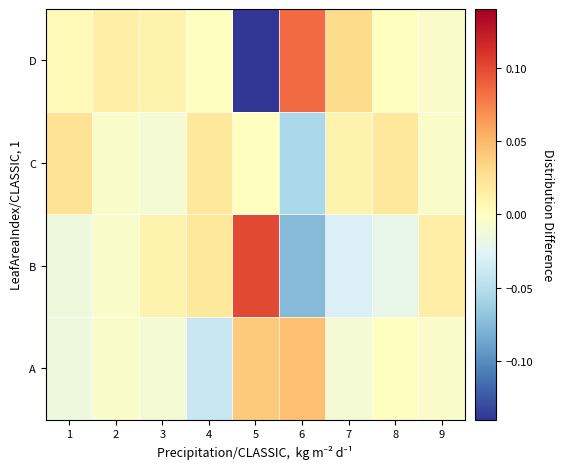

Reading left to right, extract all data points from this chart.

A: 1=-0.0	2=-0.0	3=-0.0	4=-0.0	5=0.0	6=0.0	7=-0.0	8=0.0	9=-0.0
B: 1=-0.0	2=-0.0	3=0.0	4=0.0	5=0.1	6=-0.1	7=-0.0	8=-0.0	9=0.0
C: 1=0.0	2=-0.0	3=-0.0	4=0.0	5=0.0	6=-0.1	7=0.0	8=0.0	9=-0.0
D: 1=0.0	2=0.0	3=0.0	4=0.0	5=-0.1	6=0.1	7=0.0	8=0.0	9=-0.0